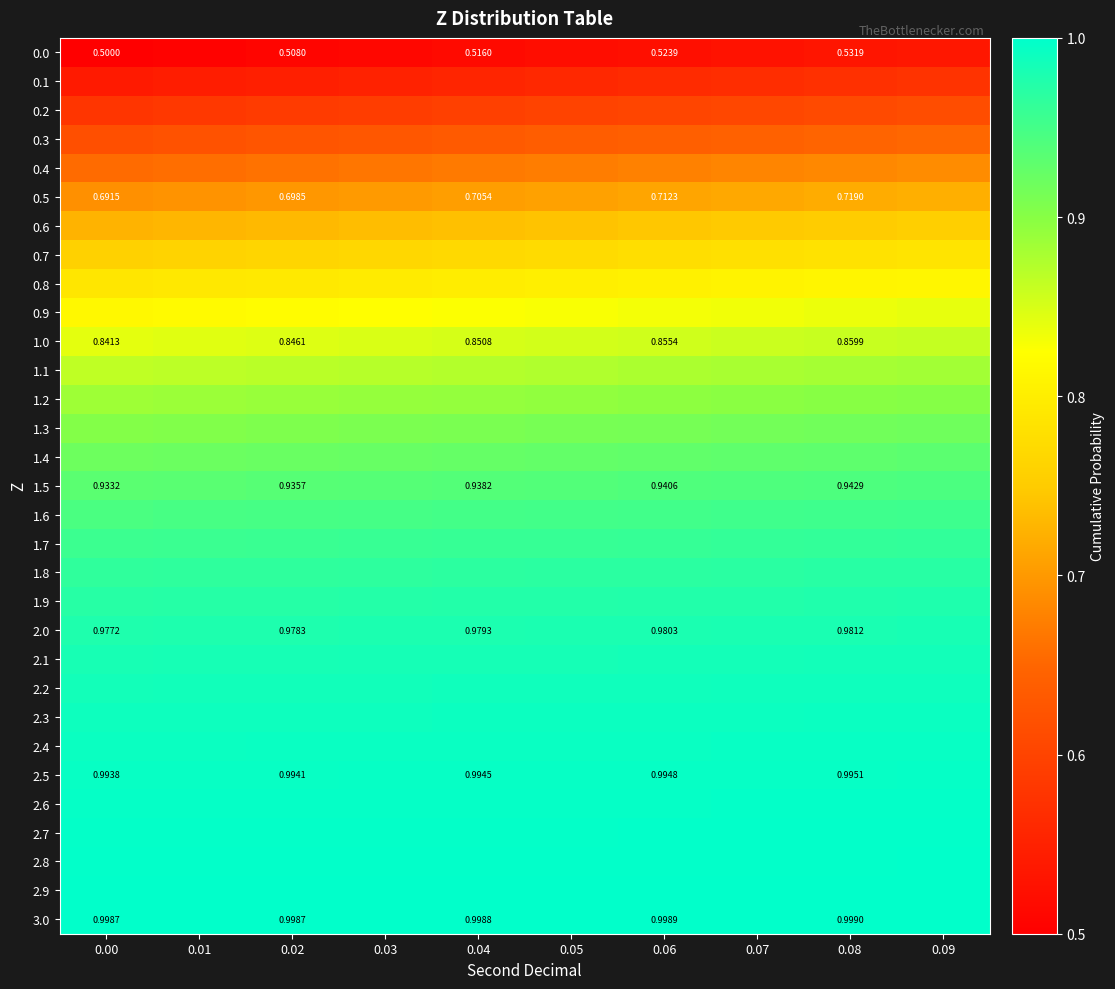

Rank the categories by 0.3 value from lowest to highest.

0.00, 0.01, 0.02, 0.03, 0.04, 0.05, 0.06, 0.07, 0.08, 0.09